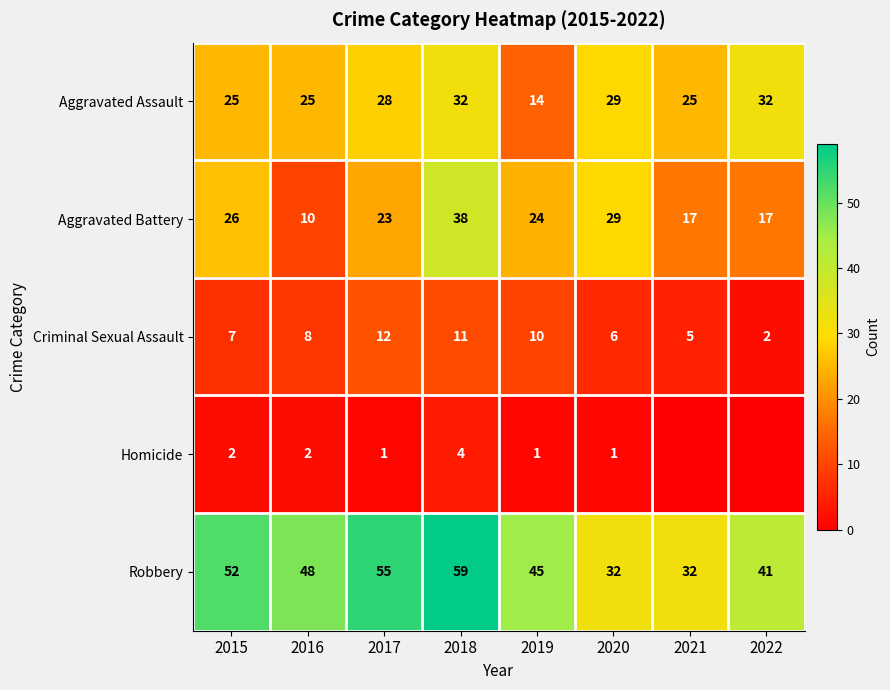

What is the sum of all Aggravated Assault values?

210